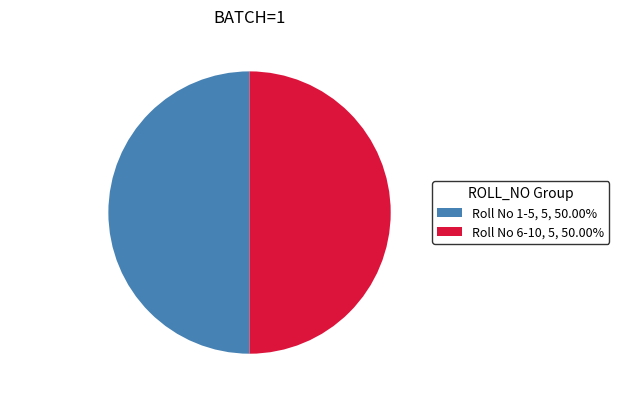

What is the ratio of the value at Roll No 1-5 to the value at Roll No 6-10?

1.0